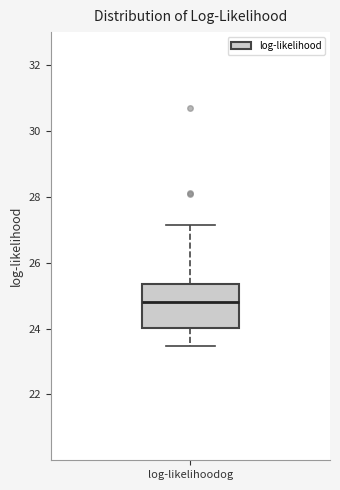

Transcribe this box plot: give where the median line is, the range the box spans, and where the two whiskers end, as read against the y-axis. The values are not printed on the chart, so give them approximately, as read against the axis.

median 24.8, box 24.0 to 25.4, whiskers 23.4 to 27.2